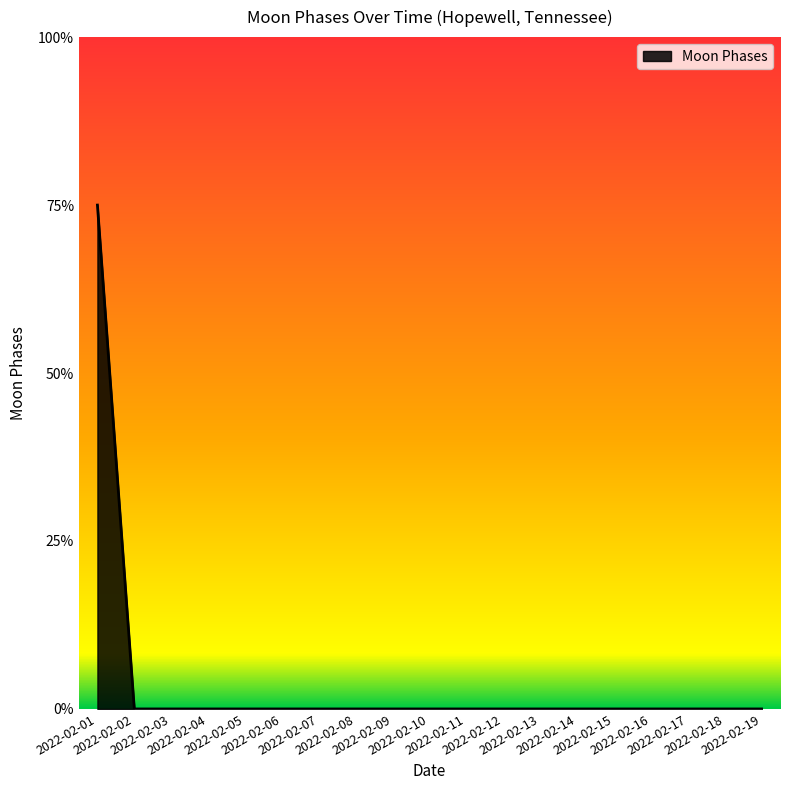

True or false: there are more than 2 points higher than both neighbors.

False